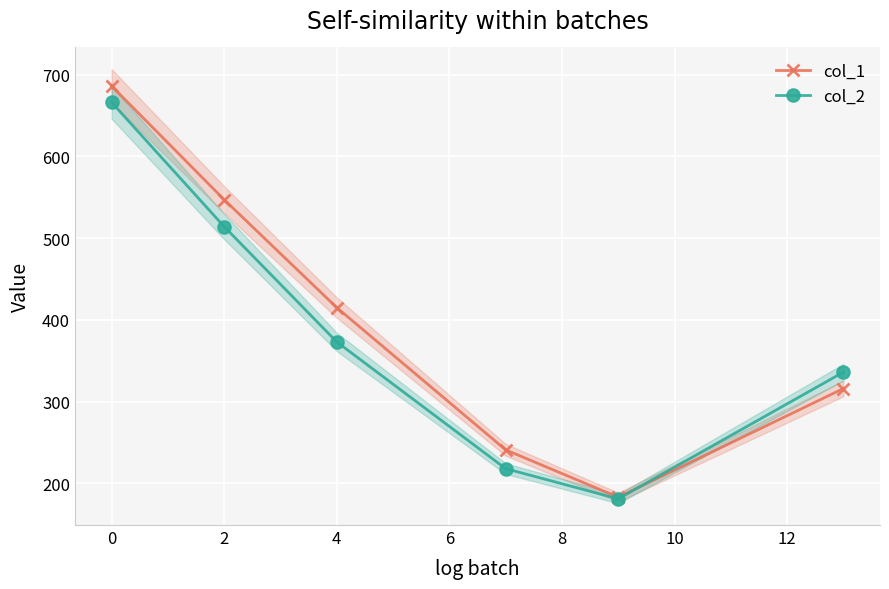

How many times do col_1 and col_2 cross each other?

1